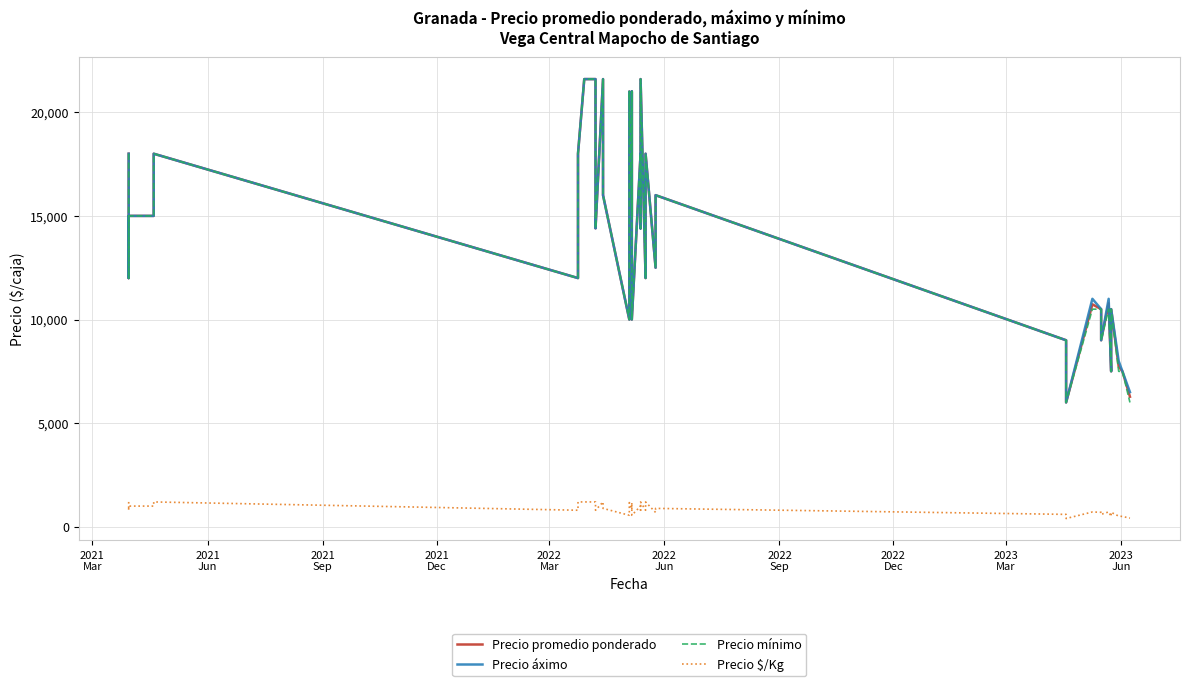

How many series are shown in this chart?

4